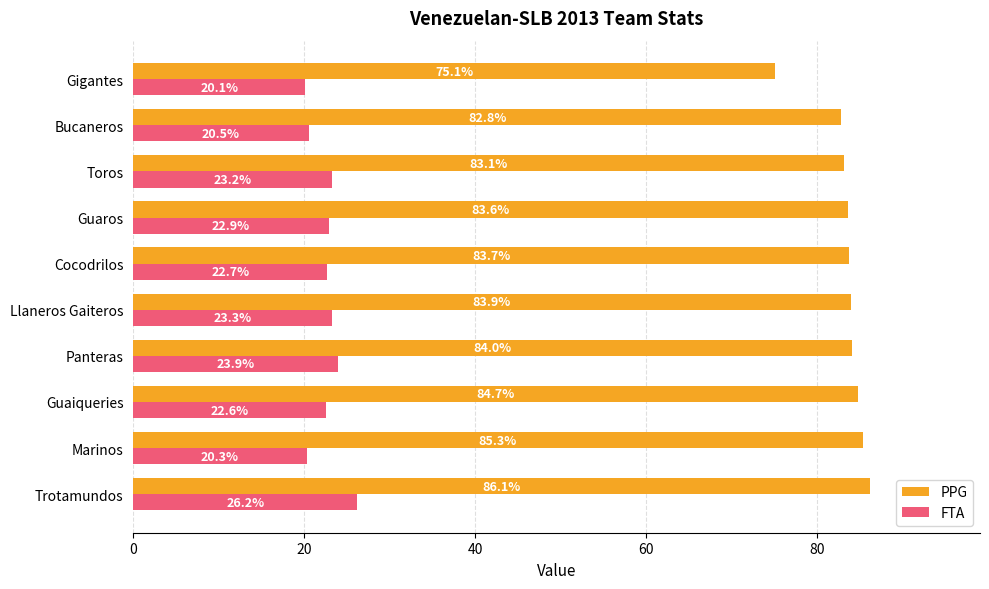

What is the difference between the second highest and second lowest values in the FTA series?

3.6